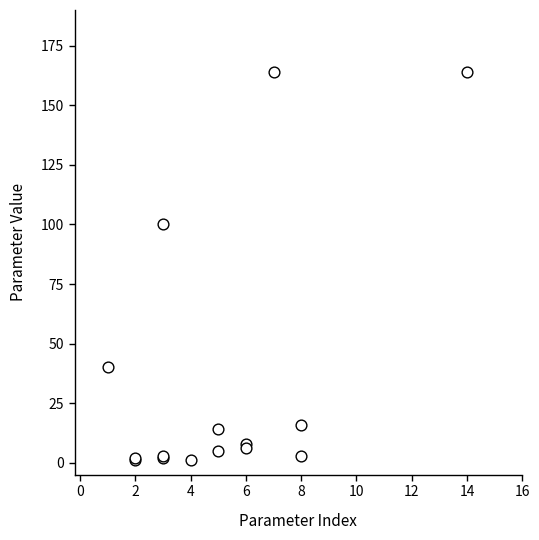

What Y value in the scatter plot is closest to 82?

100